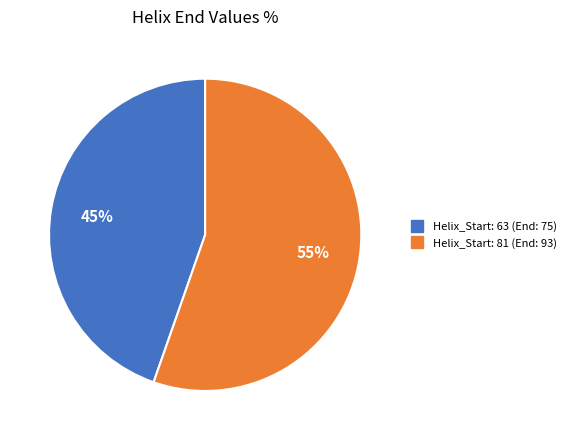

Is there any slice that represents more than half of the pie?

Yes